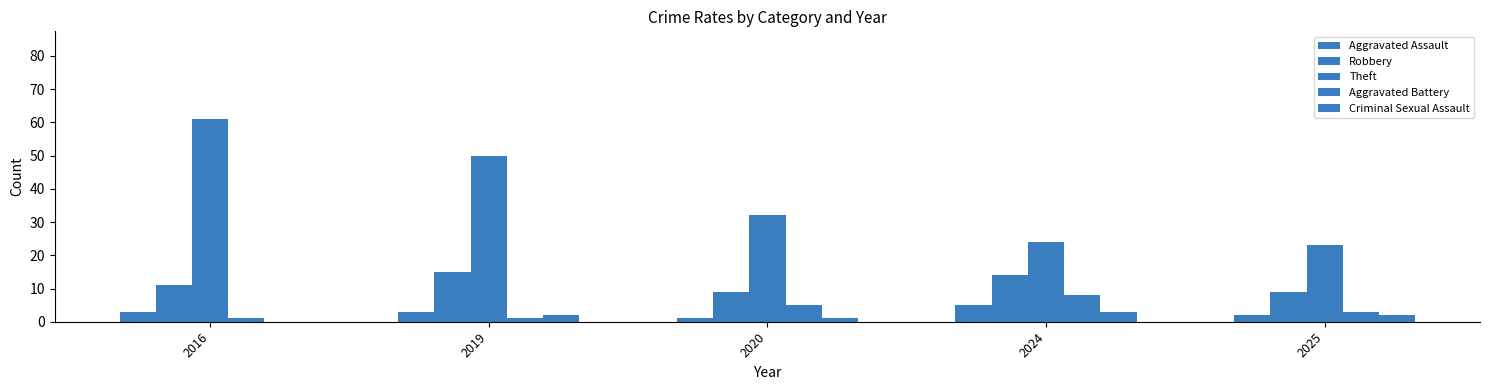

The value of Robbery at 2019 is 8. True or false?

False